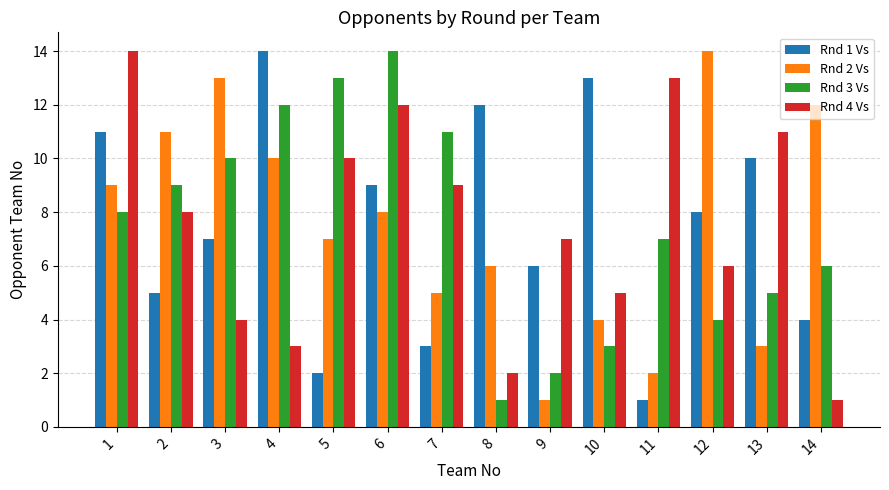

What is the smallest value displayed?

1